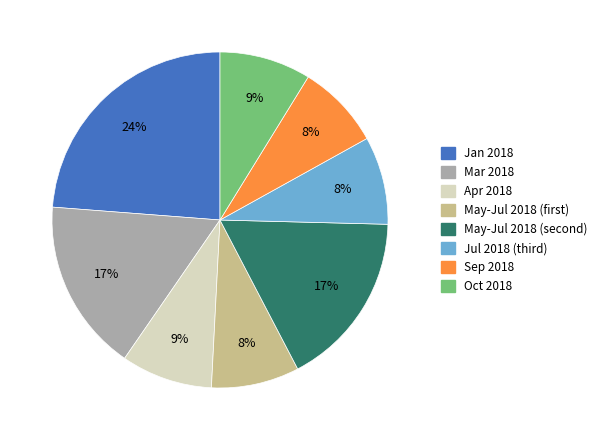

Is it true that Sep 2018 is 20% of the pie?

False